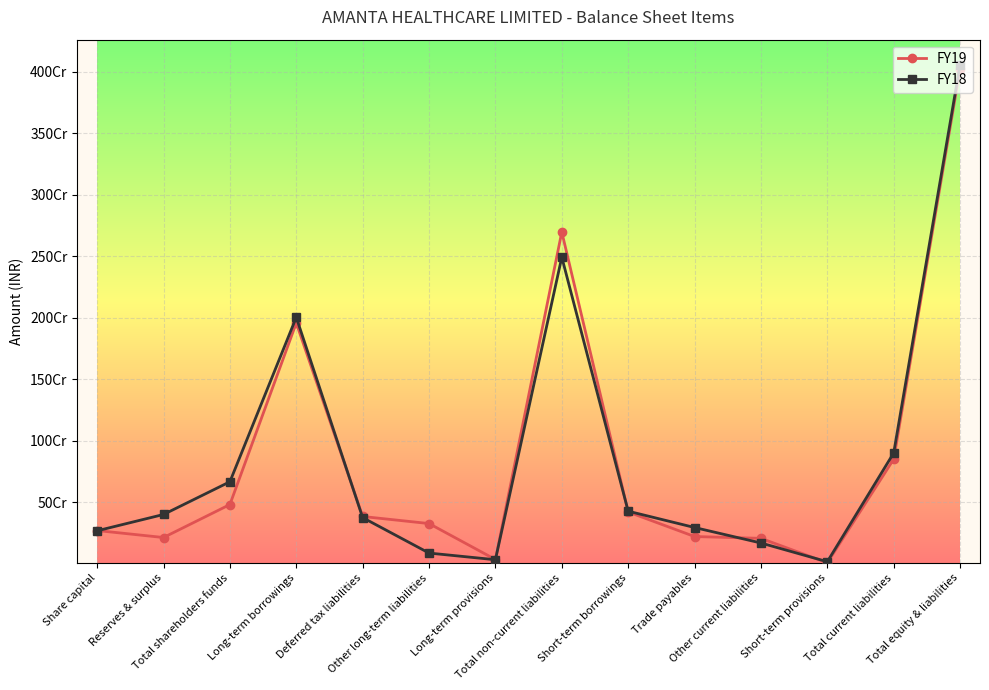

Is the value of FY18 at Trade payables greater than the value of FY19 at Total non-current liabilities?

No